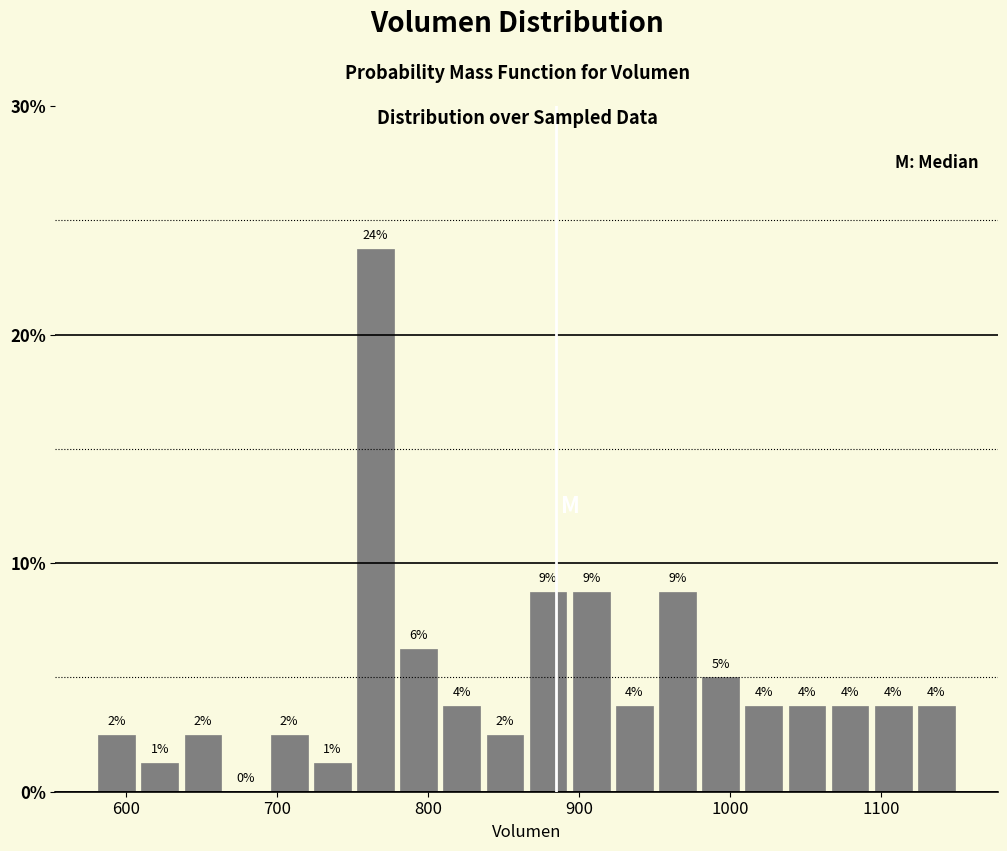

Read against the x-axis, roughly where is the centre of the tallest bar?

770